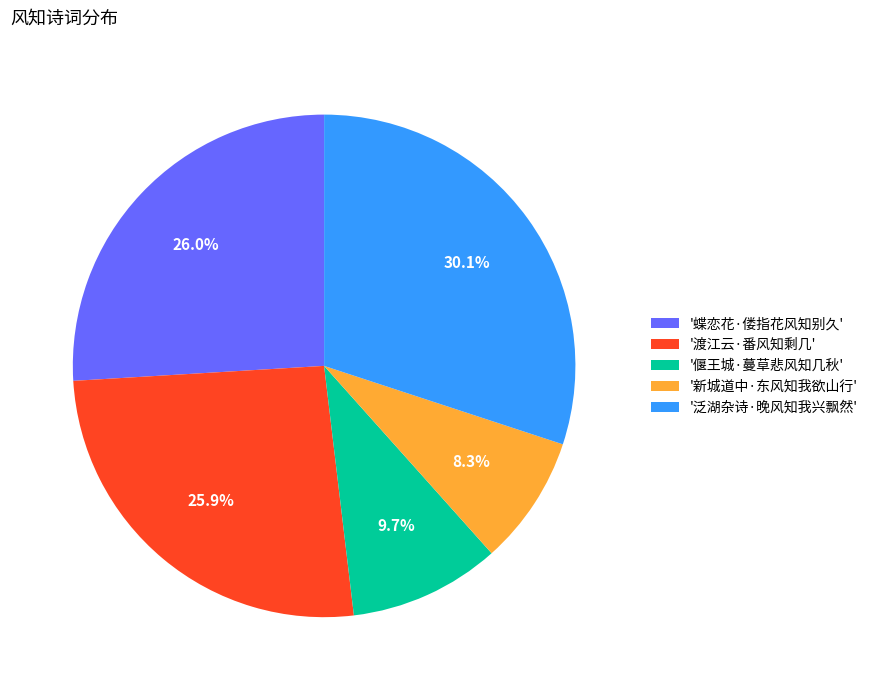

Is '偃王城·蔓草悲风知几秋' the majority of the pie?

No